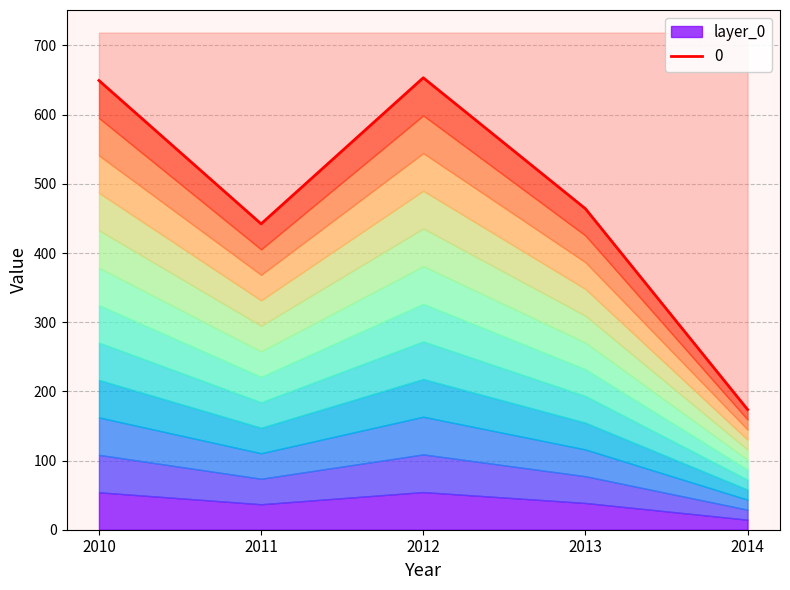

Count the number of categories in the chart.

5